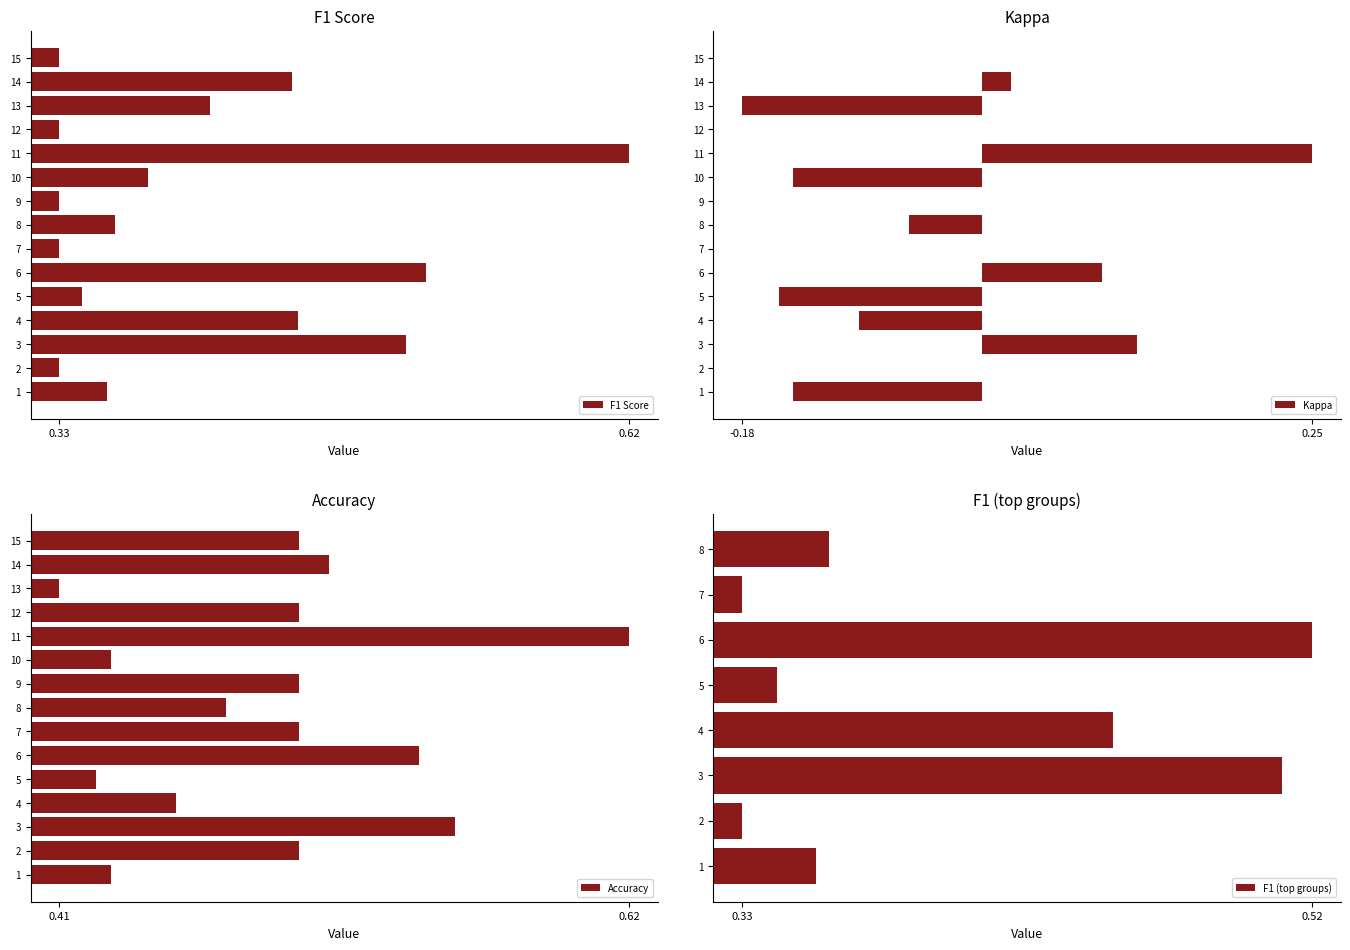

True or false: Kappa has a value of 0.0 at 9.

True